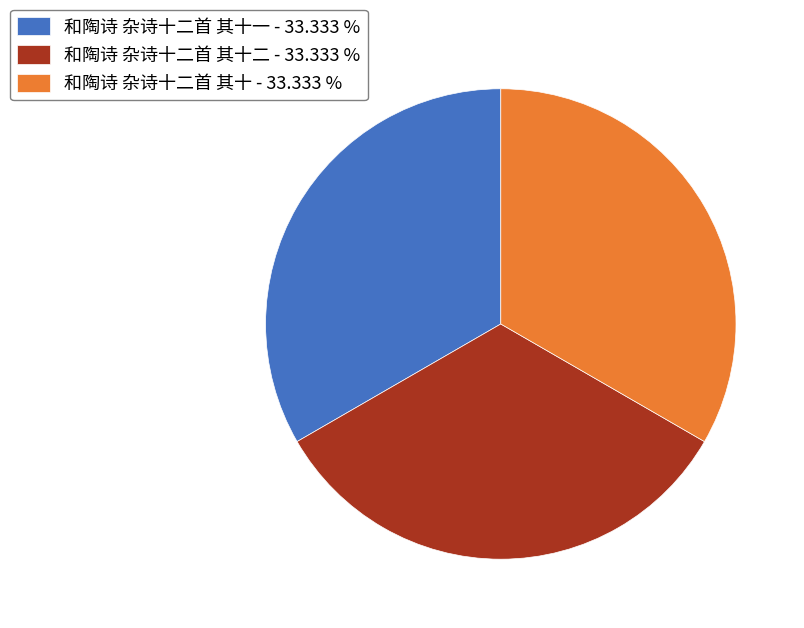

Do 和陶诗 杂诗十二首 其十一 - 33.333 % and 和陶诗 杂诗十二首 其十二 - 33.333 % together represent more than half of the pie?

Yes